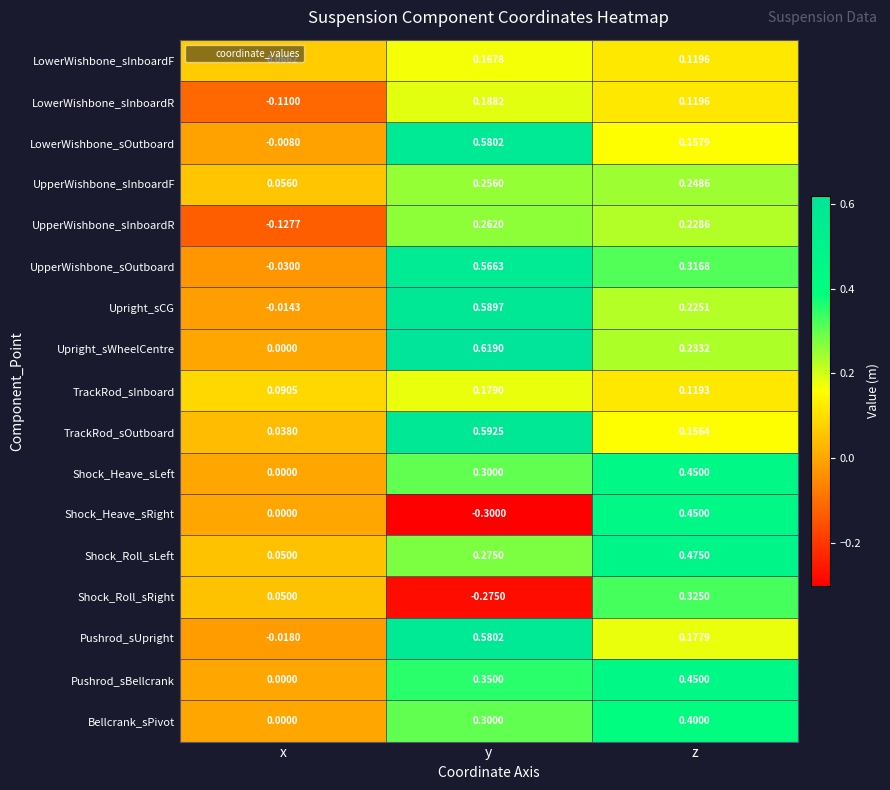

At which label is UpperWishbone_sInboardR closest to 0?

x